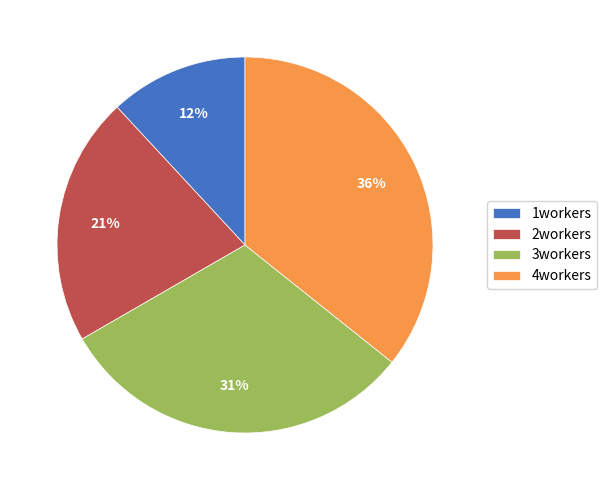

What is the ratio of the value at 4workers to the value at 2workers?

1.7